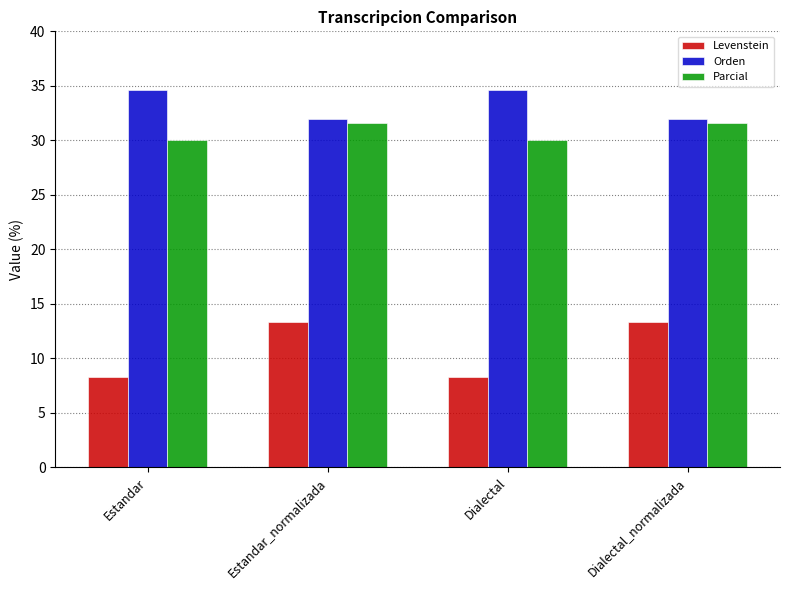

What is the spread (max minus min) of values at Estandar?

26.3